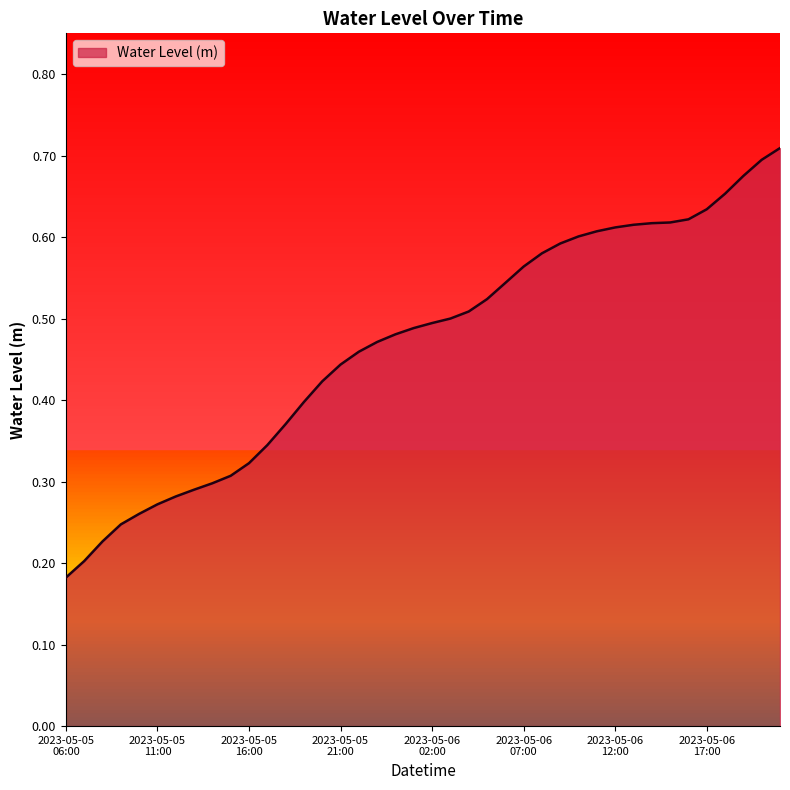

What is the sum of all values?

18.7